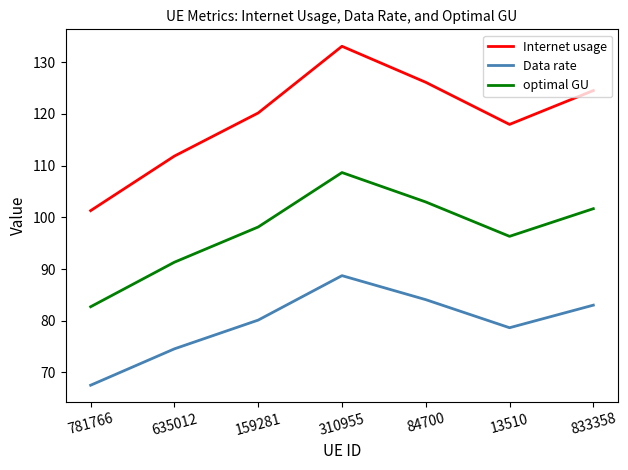

Reading left to right, what are all the values shown in this chart?

Internet usage: 781766=101.3	635012=111.9	159281=120.2	310955=133.1	84700=126.1	13510=118.0	833358=124.5
Data rate: 781766=67.5	635012=74.6	159281=80.1	310955=88.7	84700=84.1	13510=78.7	833358=83.0
optimal GU: 781766=82.7	635012=91.3	159281=98.1	310955=108.7	84700=103.0	13510=96.3	833358=101.7